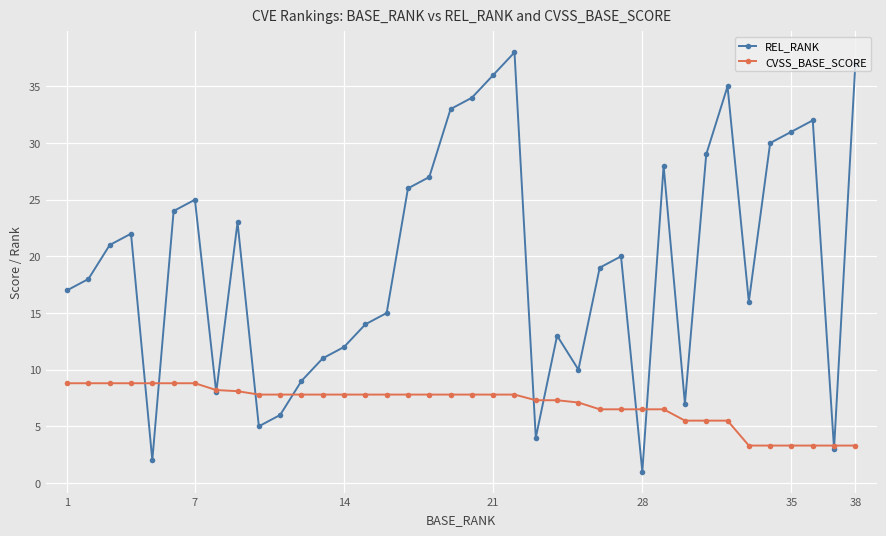

How many interior local peaks does the REL_RANK series have?

9